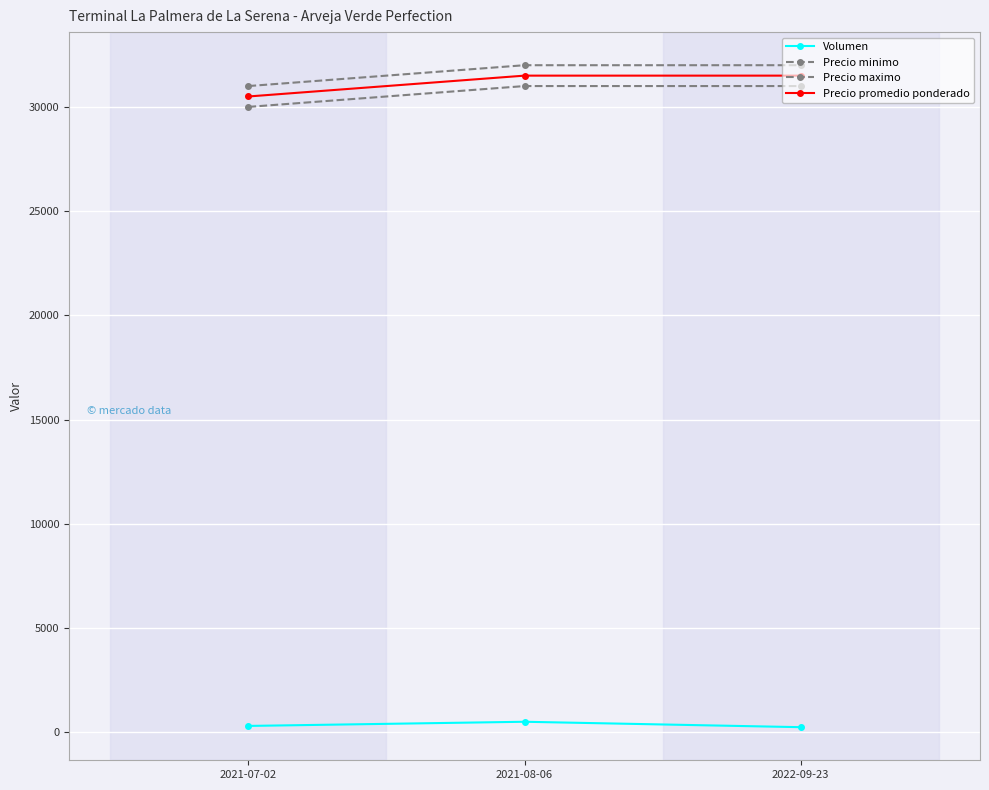

What is the label of the 1st point from the left?

2021-07-02